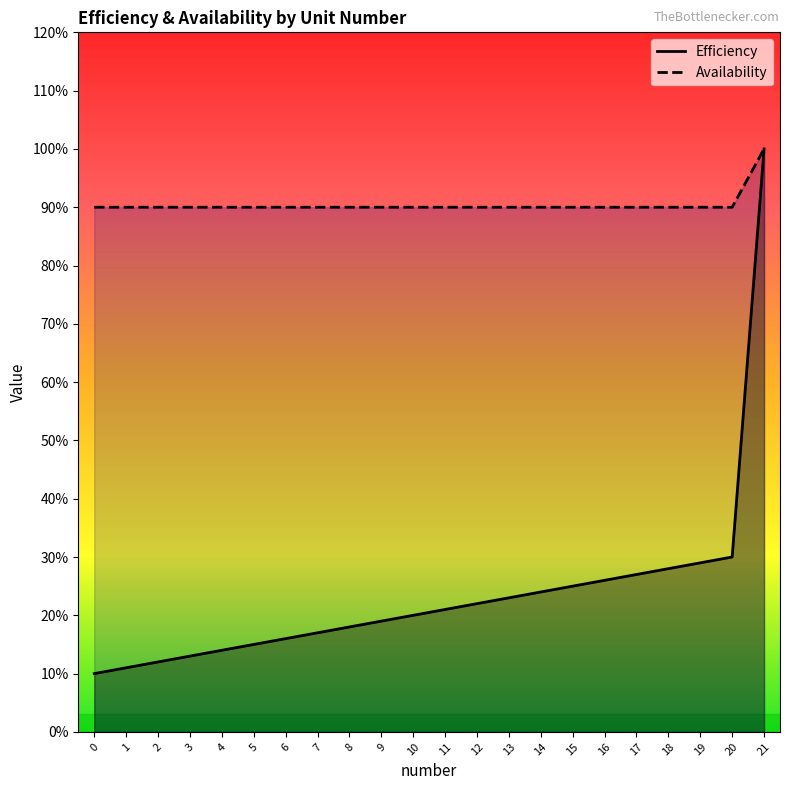

What is the total value across all series at 9?

1.1